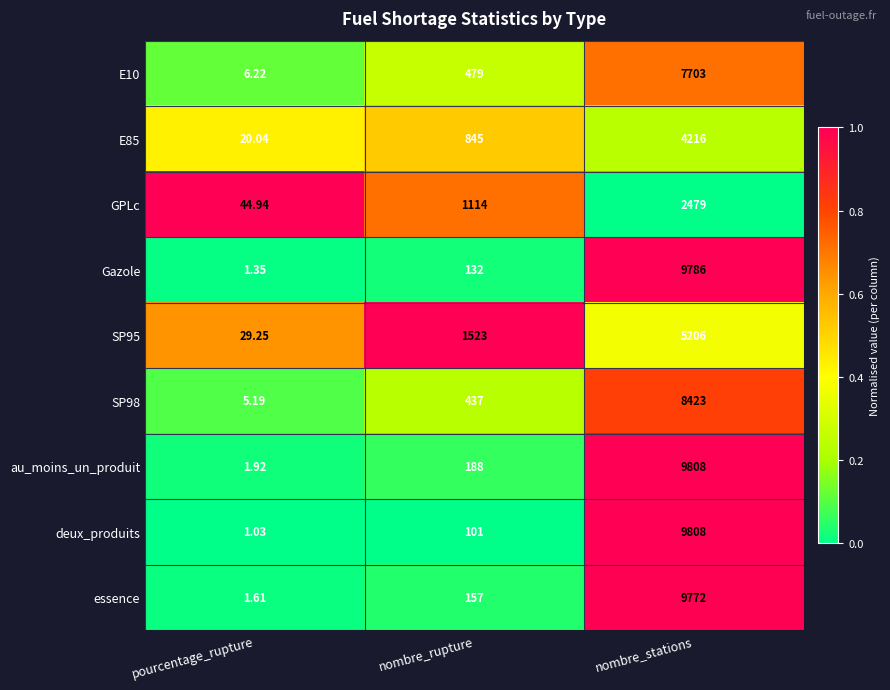

At which label is essence closest to 4886?

nombre_rupture